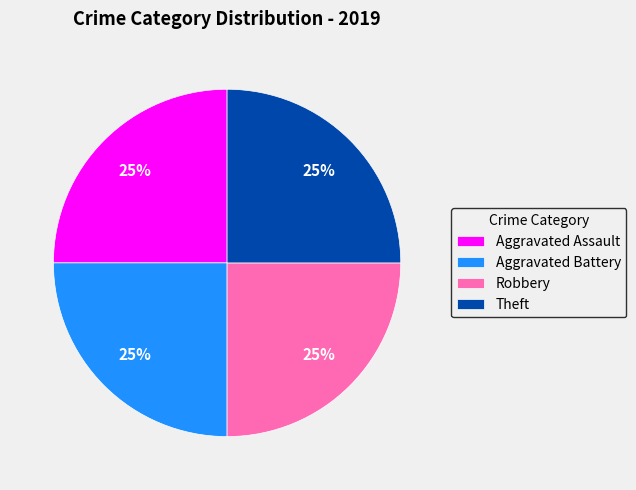

Is Robbery the majority of the pie?

No